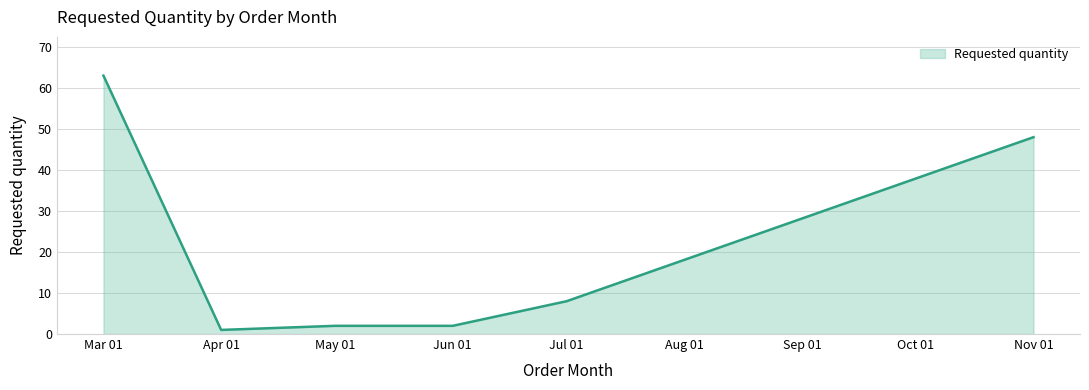

What is the difference between the maximum and minimum values?

62